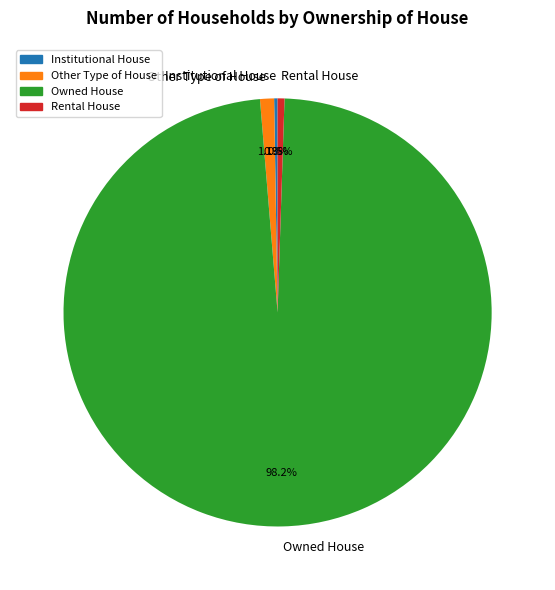

What is the total percentage of Rental House and Other Type of House?

1.6%